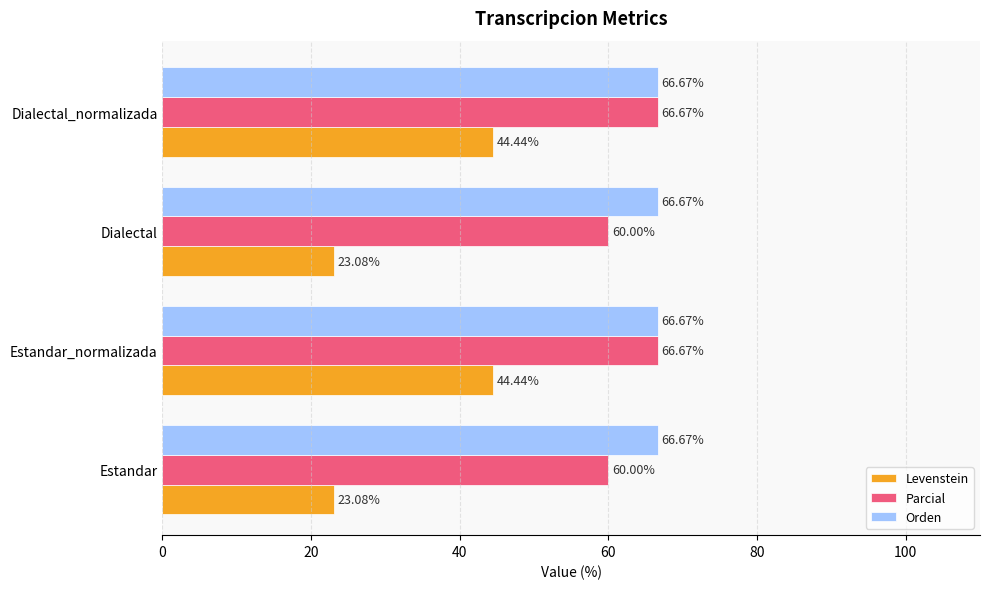

At Estandar, list the series in order from smallest to largest.

Levenstein, Parcial, Orden